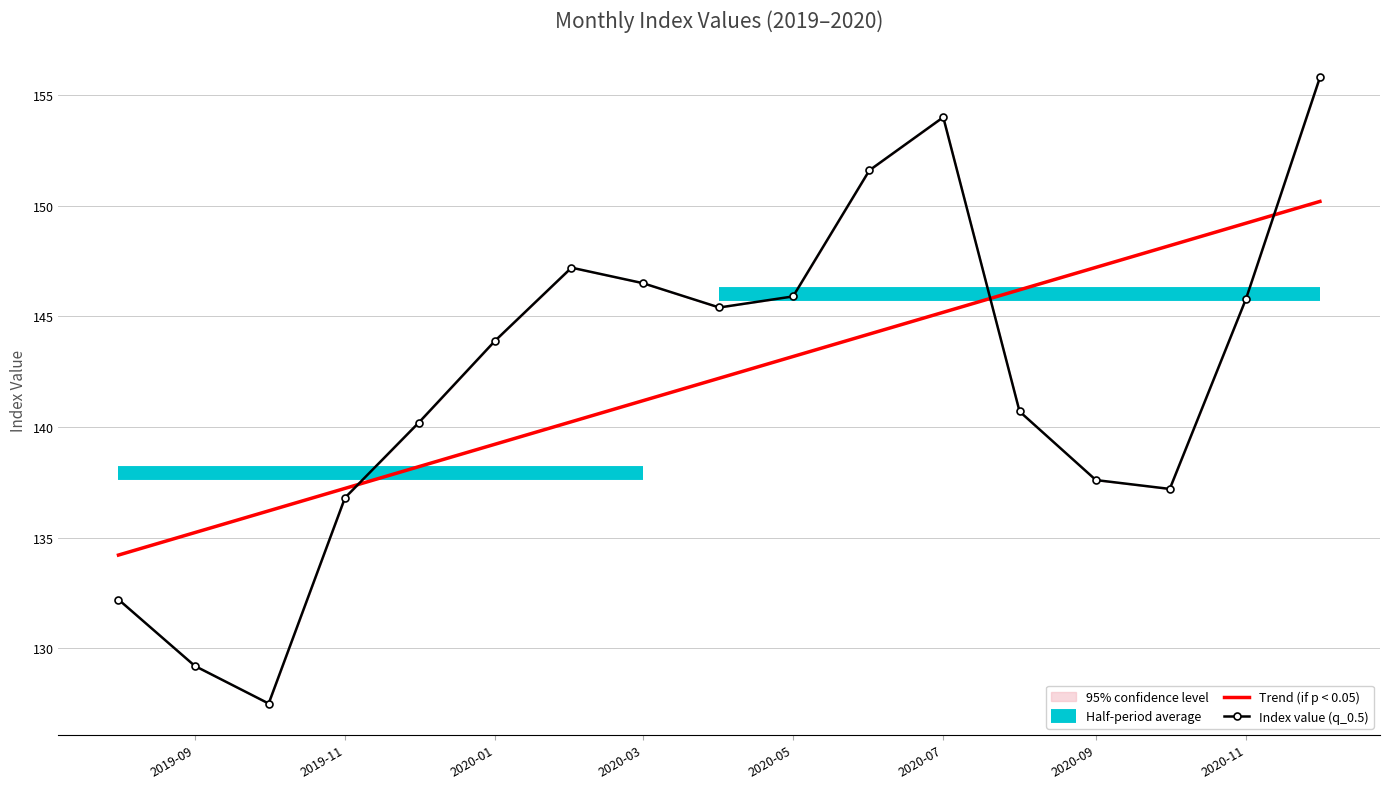

What is the maximum value for Trend (if p < 0.05)?

150.2